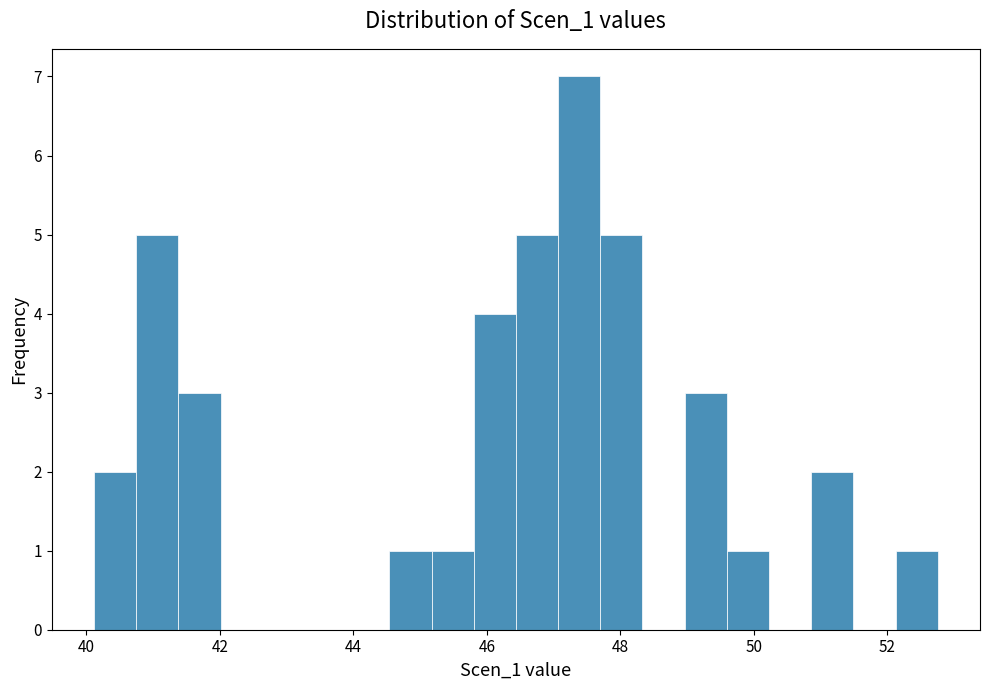

Read against the x-axis, roughly where is the centre of the tallest bar?

47.4